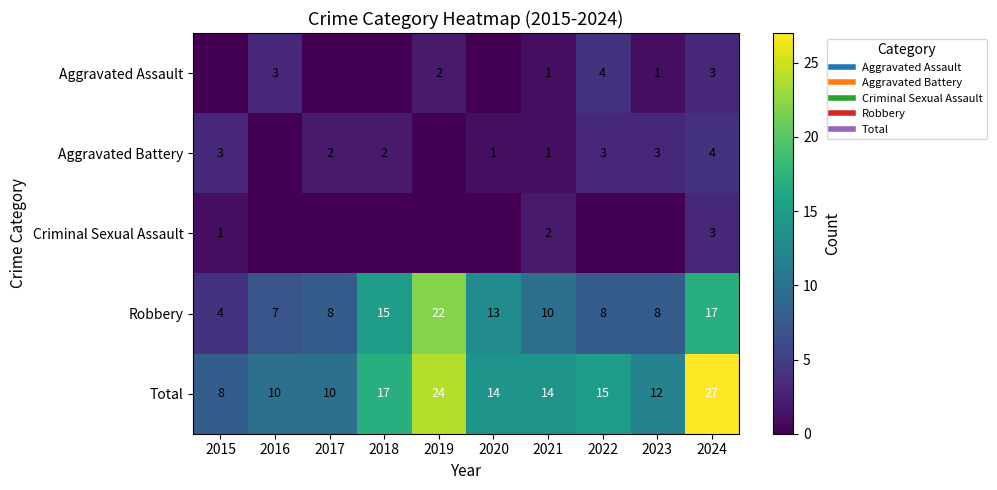

Which label corresponds to the largest value in the chart?

2024